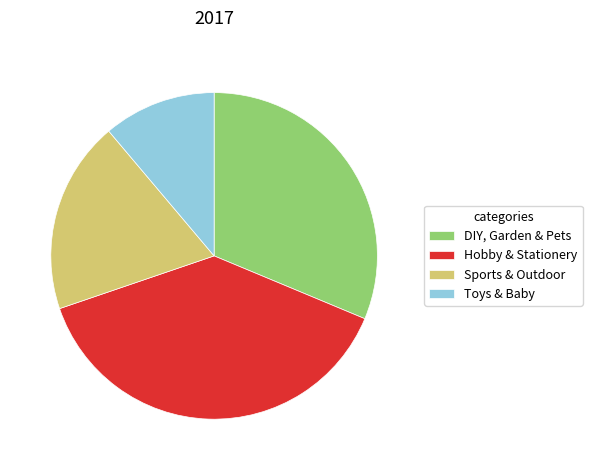

Do DIY, Garden & Pets and Hobby & Stationery together represent more than half of the pie?

Yes